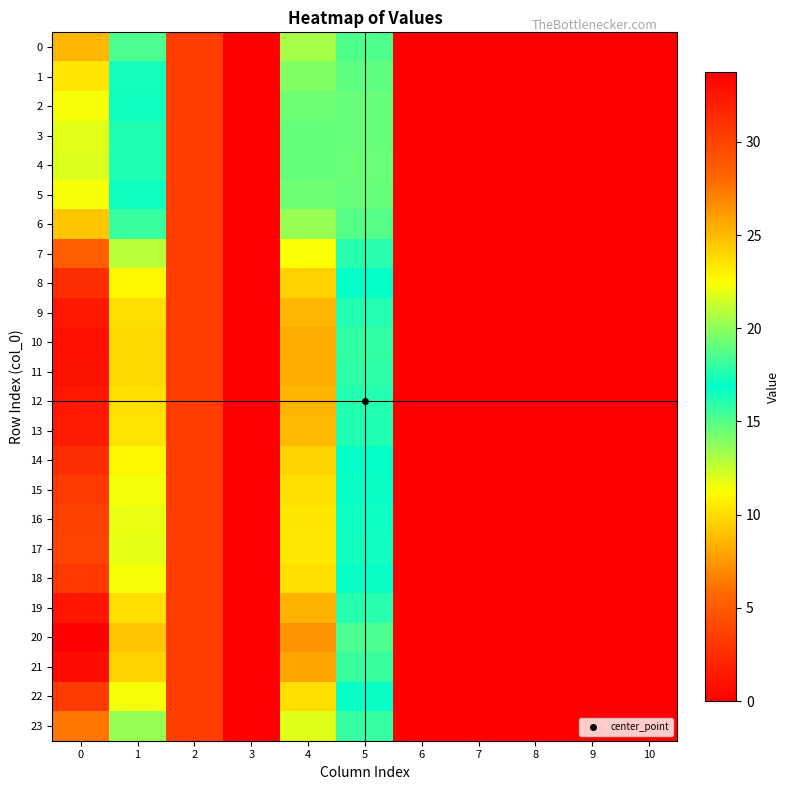

At 5, list the series in order from smallest to largest.

4, 3, 5, 2, 1, 6, 0, 23, 7, 17, 16, 15, 22, 18, 14, 8, 13, 9, 12, 19, 11, 10, 21, 20